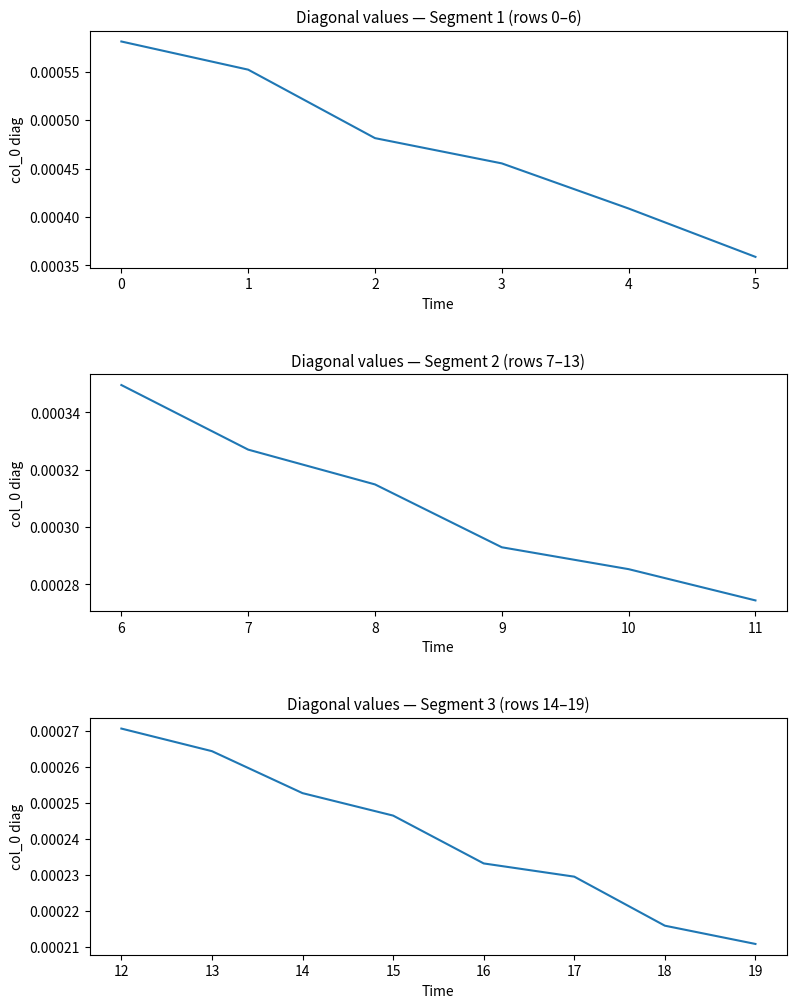

List the labels in order of value, smallest first.

19, 18, 17, 16, 15, 14, 13, 12, 11, 10, 9, 8, 7, 6, 5, 4, 3, 2, 1, 0